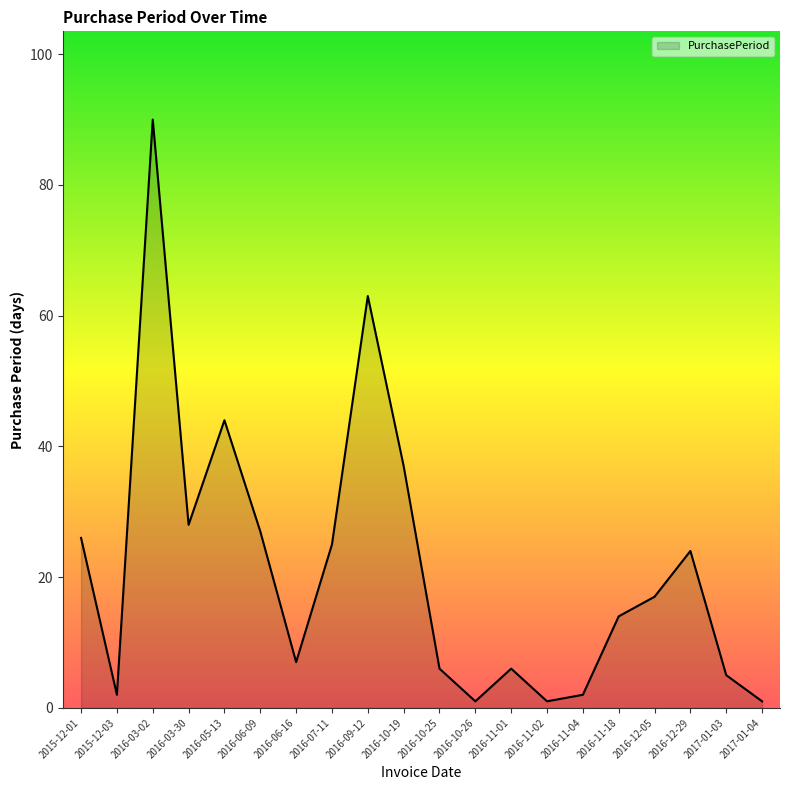

The value at 2016-09-12 is 63. True or false?

True